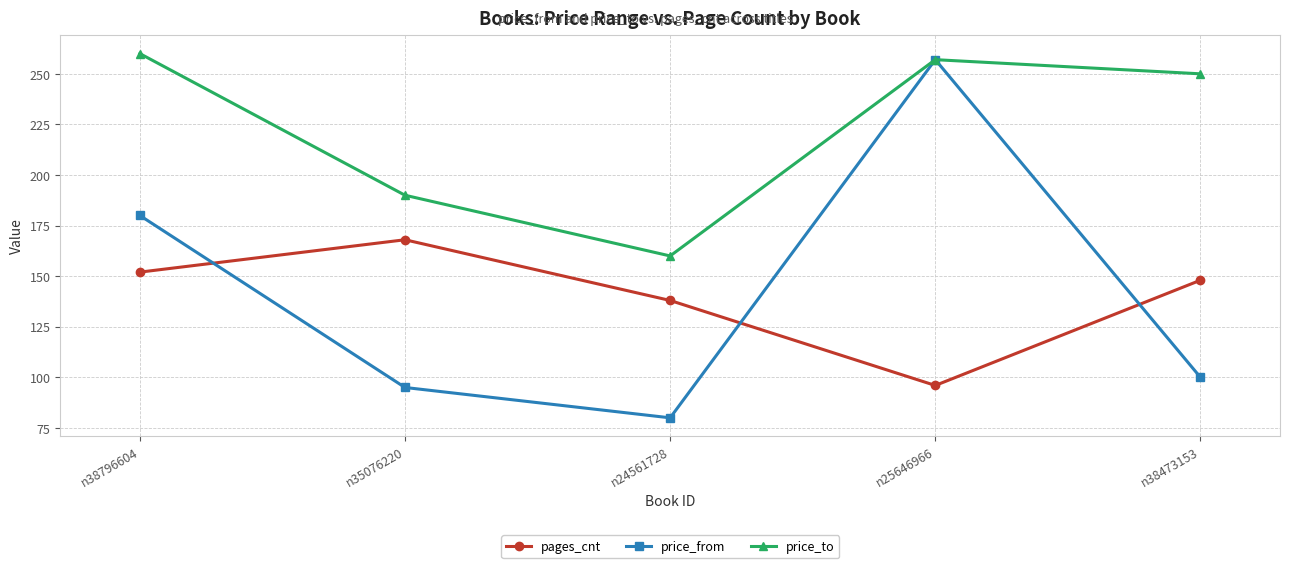

Rank the categories by price_from value from lowest to highest.

n24561728, n35076220, n38473153, n38796604, n25646966